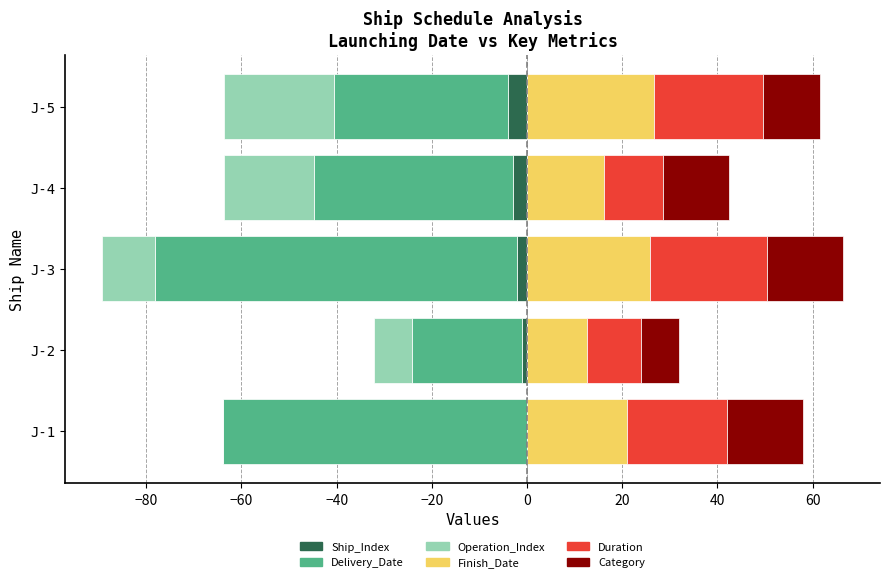

Which series changed the most between J-3 and J-5?

Delivery_Date